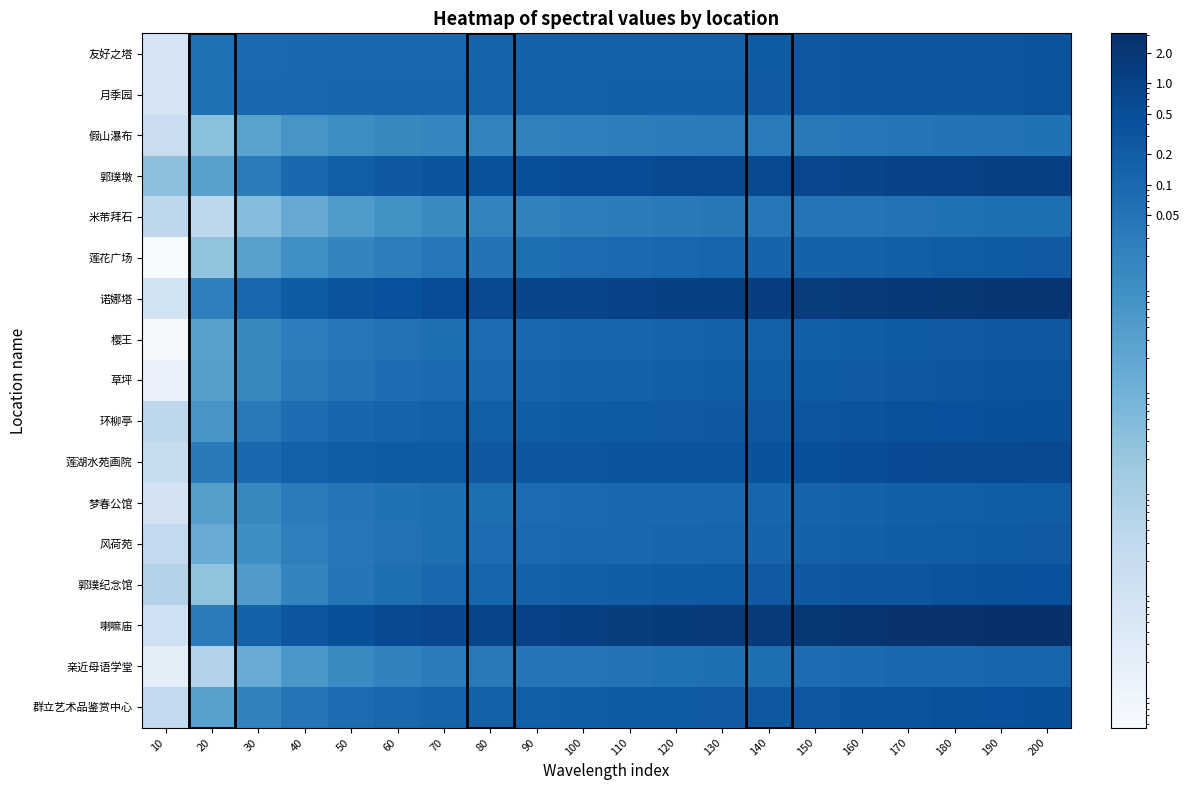

Which series has the largest range (max minus min)?

喇嘛庙